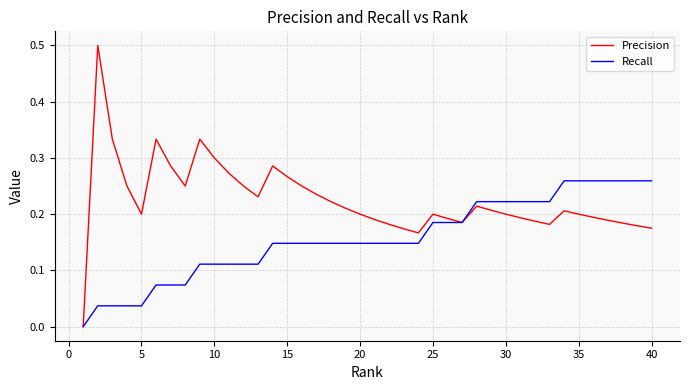

List the series in order of their overall mean, lowest first.

Recall, Precision